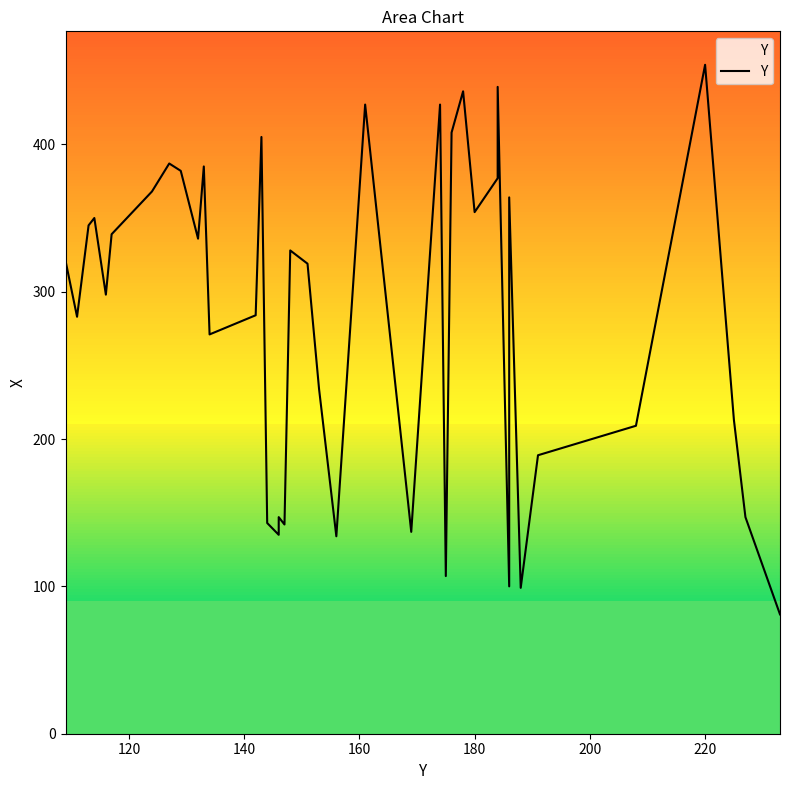

How many values exceed 321?

19